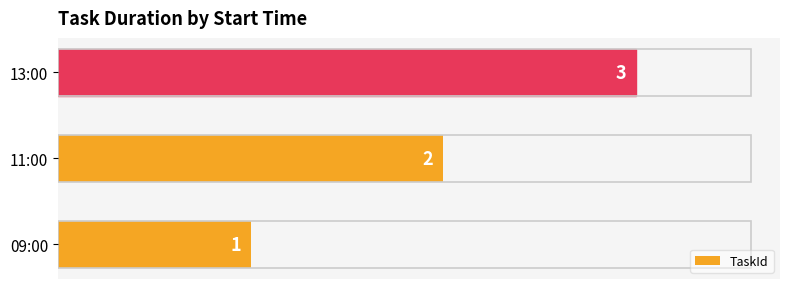

Does the chart contain stacked bars?

No